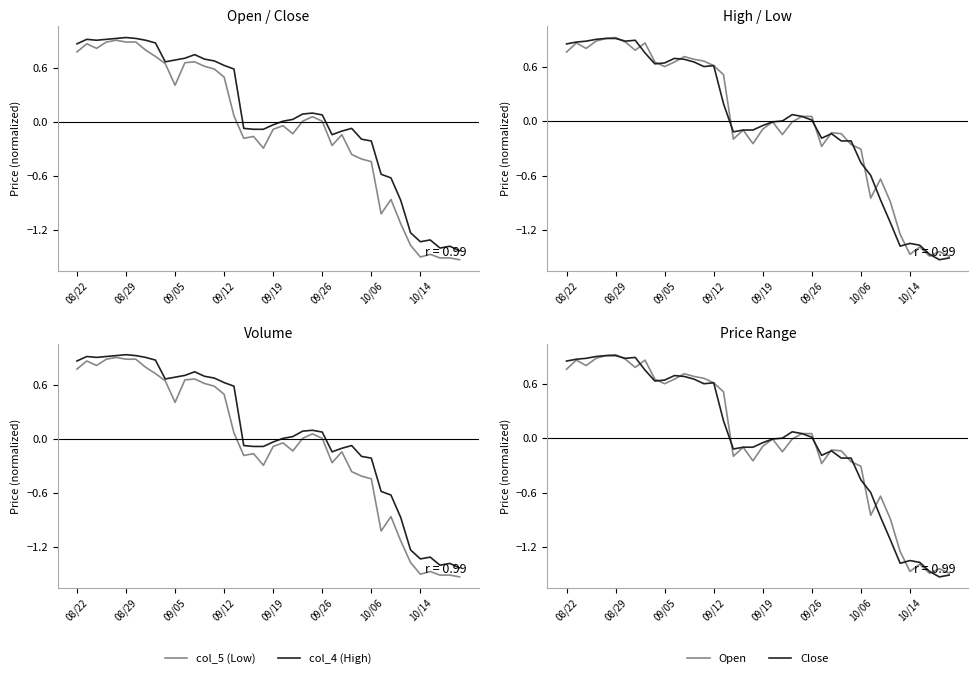

Is it true that Close equals 1.1 at 14?

False